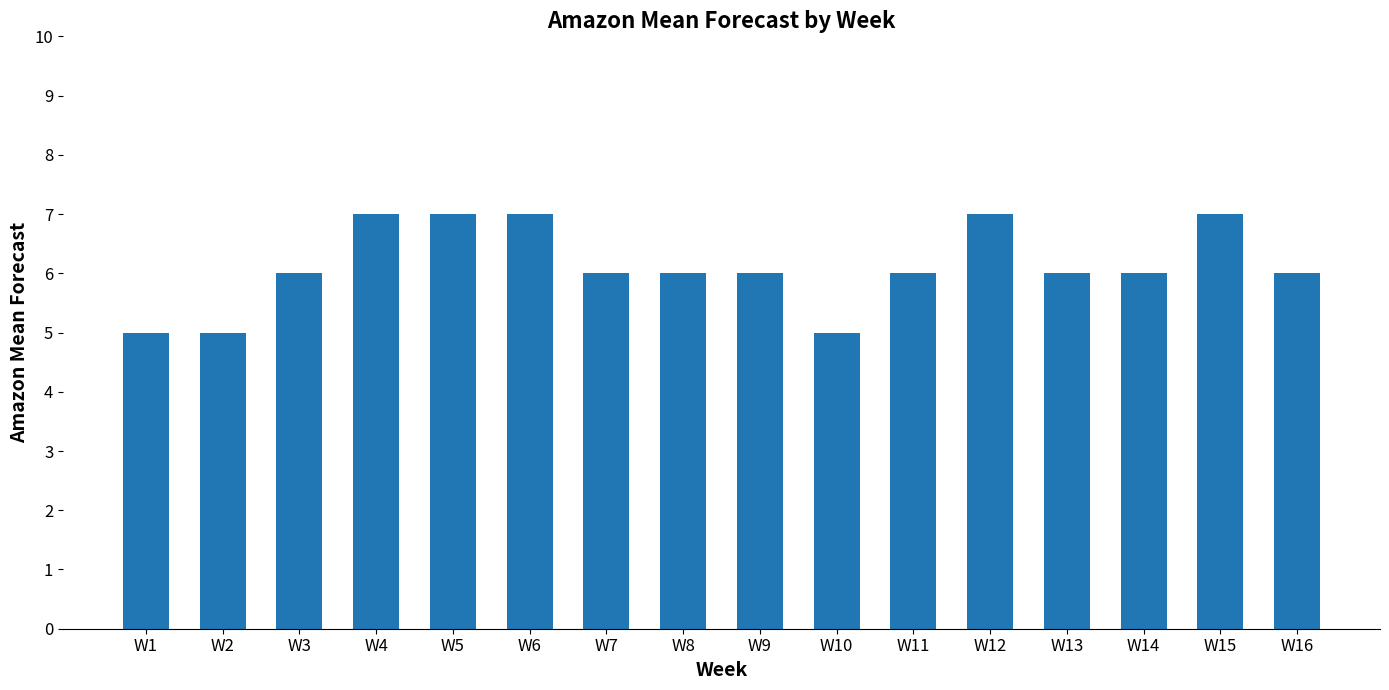

What is the difference between the values at W9 and W6?

1